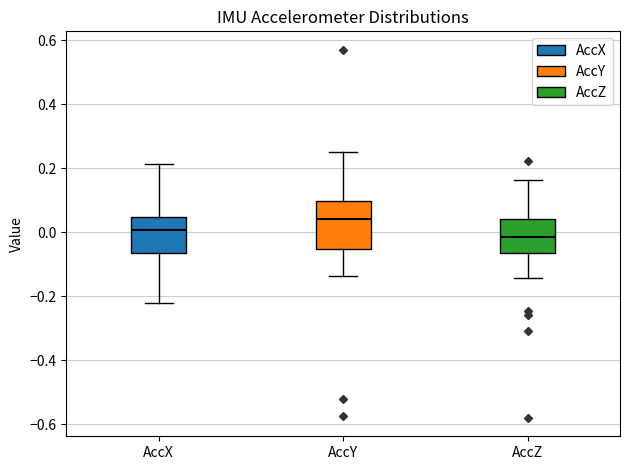

Where does the lower whisker of the box for AccZ end on the y-axis? The values are not printed on the chart, so give them approximately, as read against the axis.

-0.14